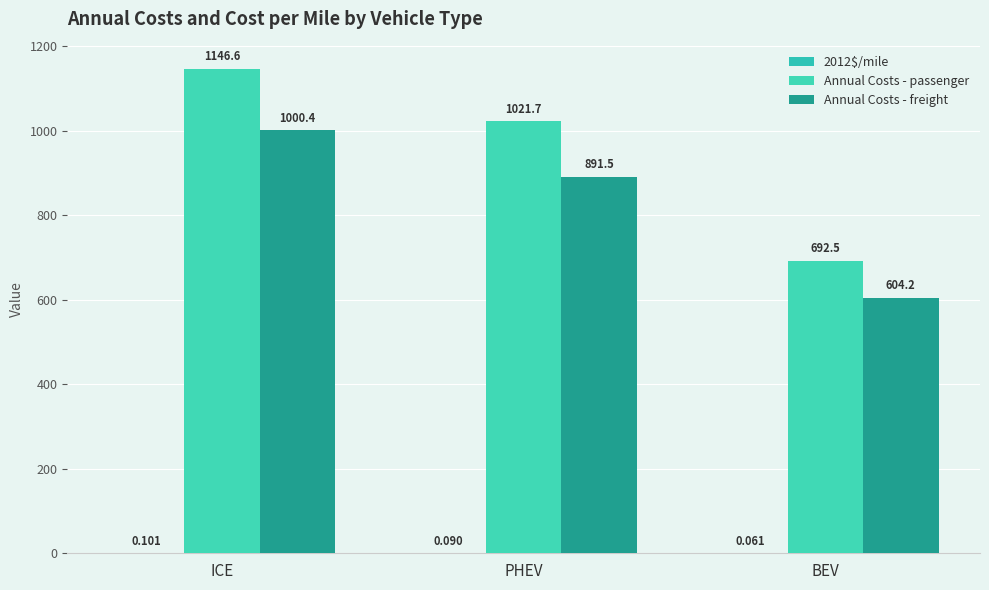

At which label does 2012$/mile reach its minimum?

BEV